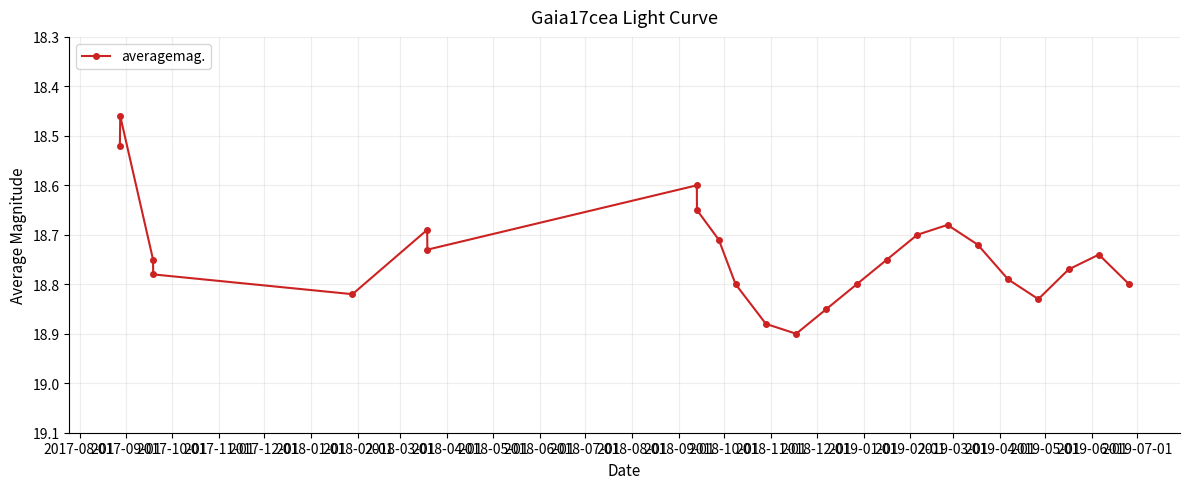

How many points are higher than both their immediate neighbors (excluding endpoints)?

4